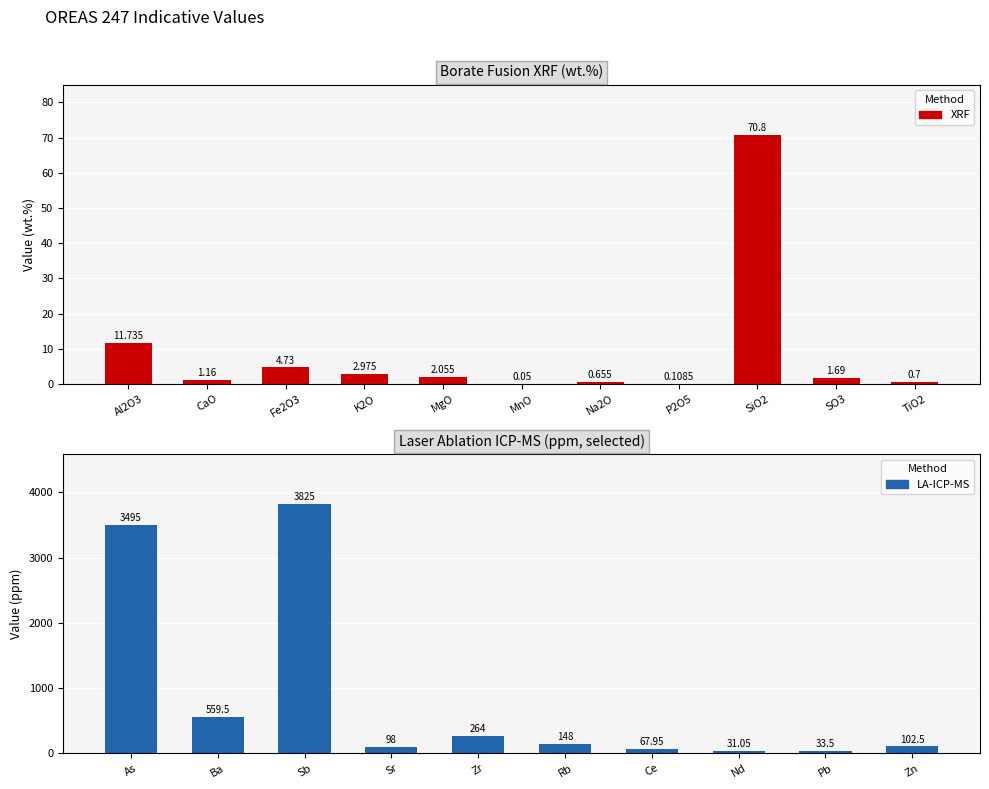

Which category has the highest value across all series?

SiO2